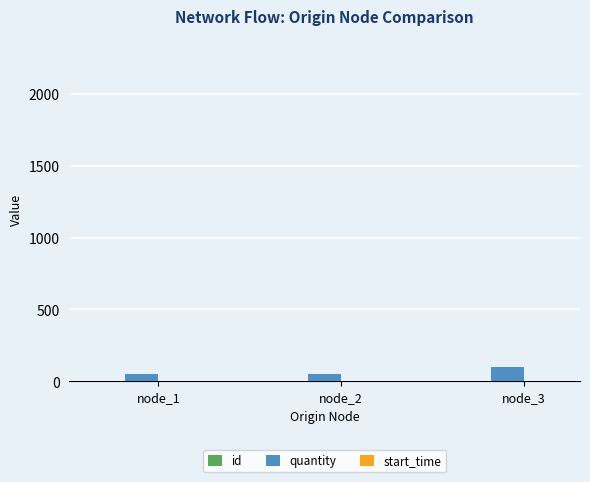

Which series has the largest total across all categories?

quantity